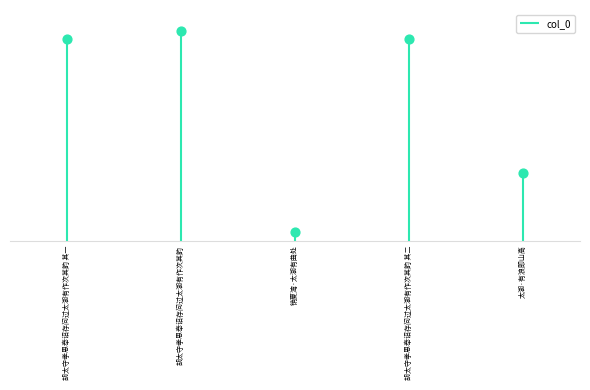

Between 胡太守孝思奉诏存问过太湖有作次其韵 其二 and 胡太守孝思奉诏存问过太湖有作次其韵 其一, which is larger?

胡太守孝思奉诏存问过太湖有作次其韵 其二